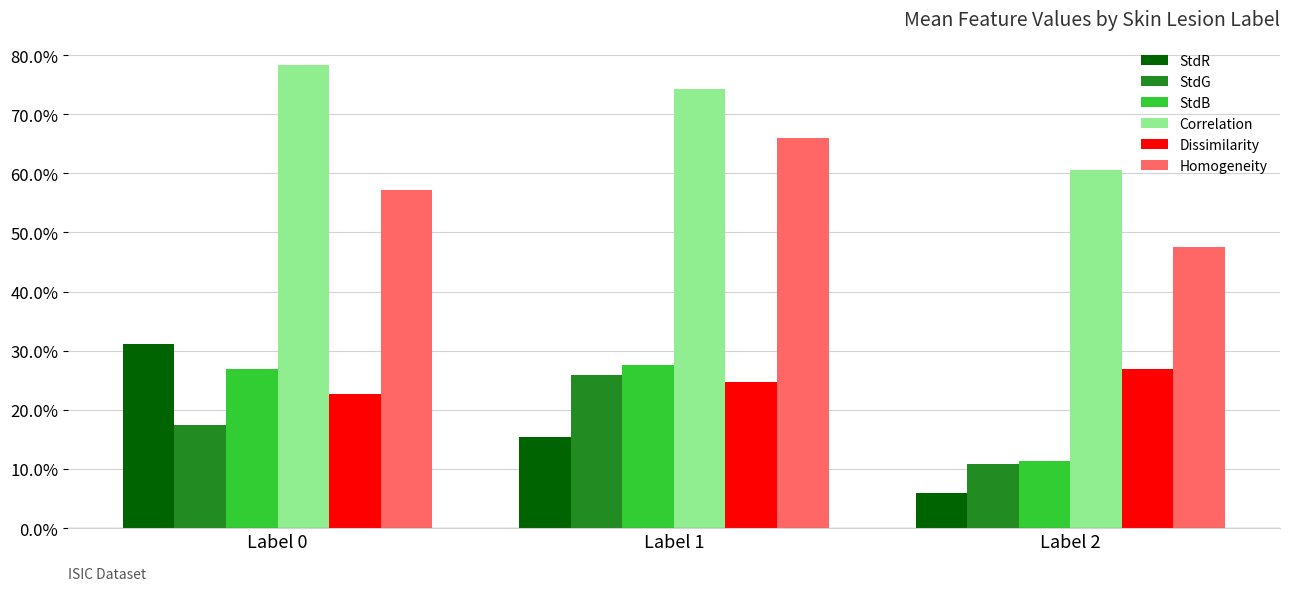

Are the bars horizontal?

No